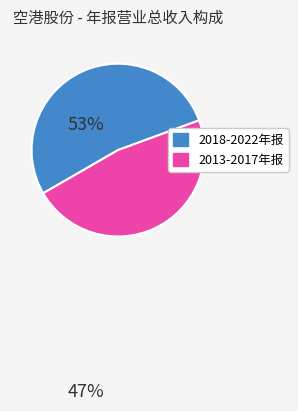

Does 2018-2022年报 account for over 50% of the chart?

Yes